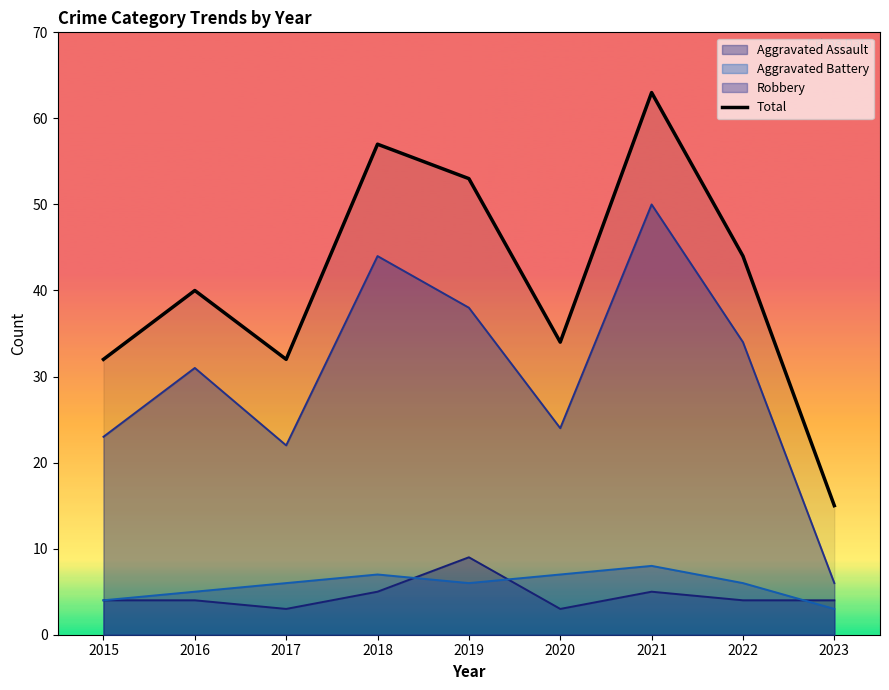

Between 2016 and 2019, which is larger?

2019